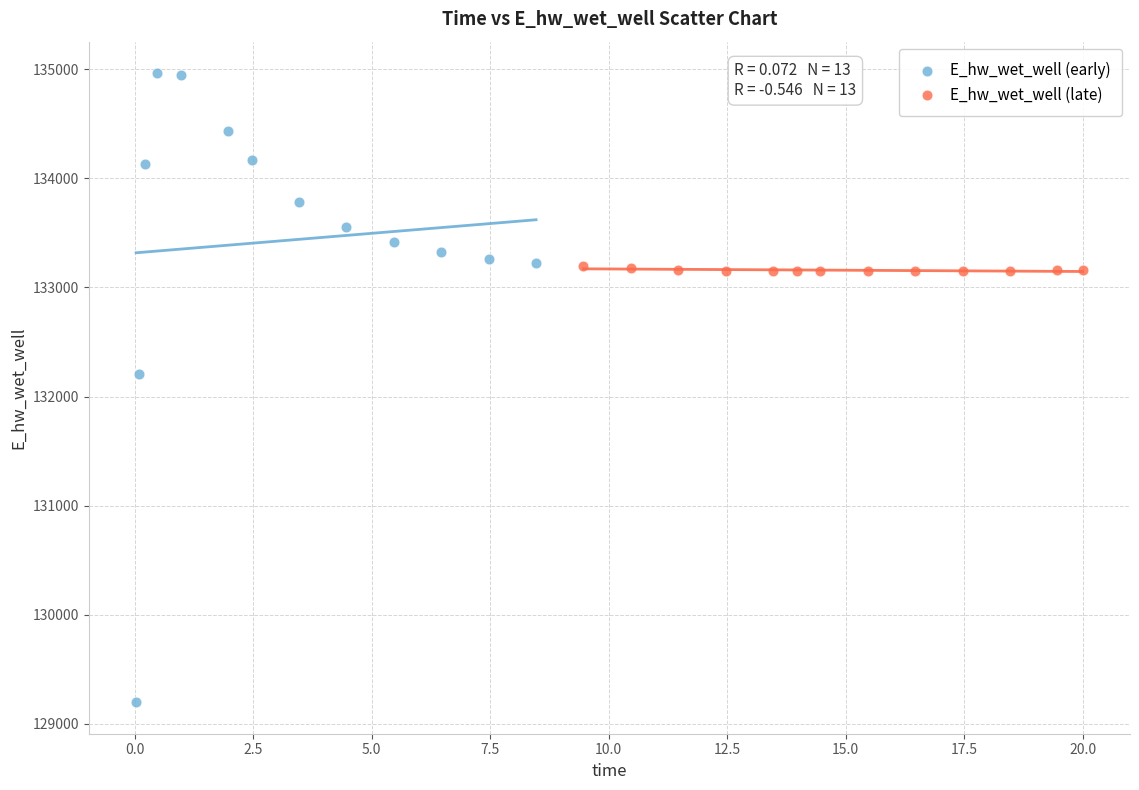

Which series has the largest Y range (max minus min)?

E_hw_wet_well (early)